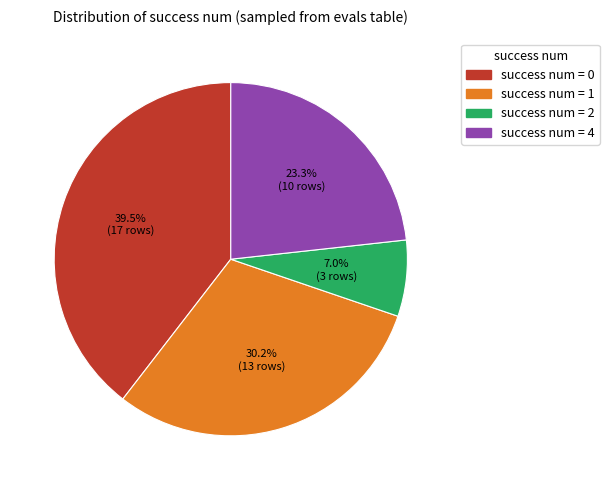

Is the sum of success num = 4 and success num = 2 greater than half?

No